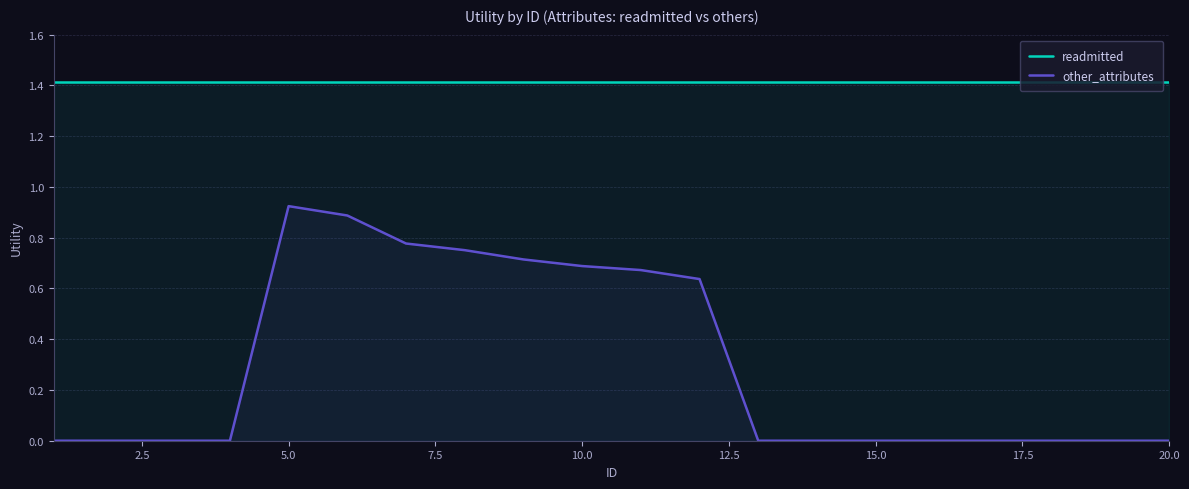

At which category is the sum across all series the highest?

5.0